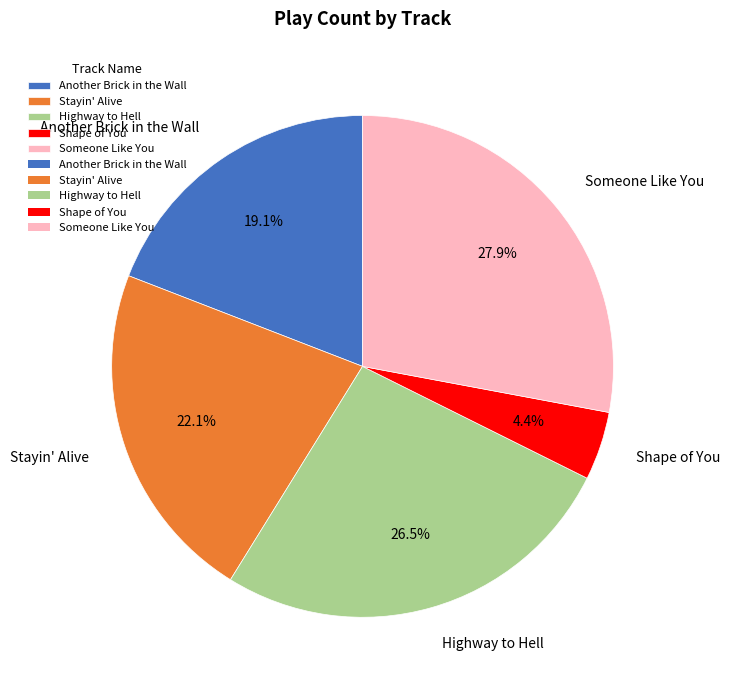

What is the largest slice in the pie chart?

Someone Like You